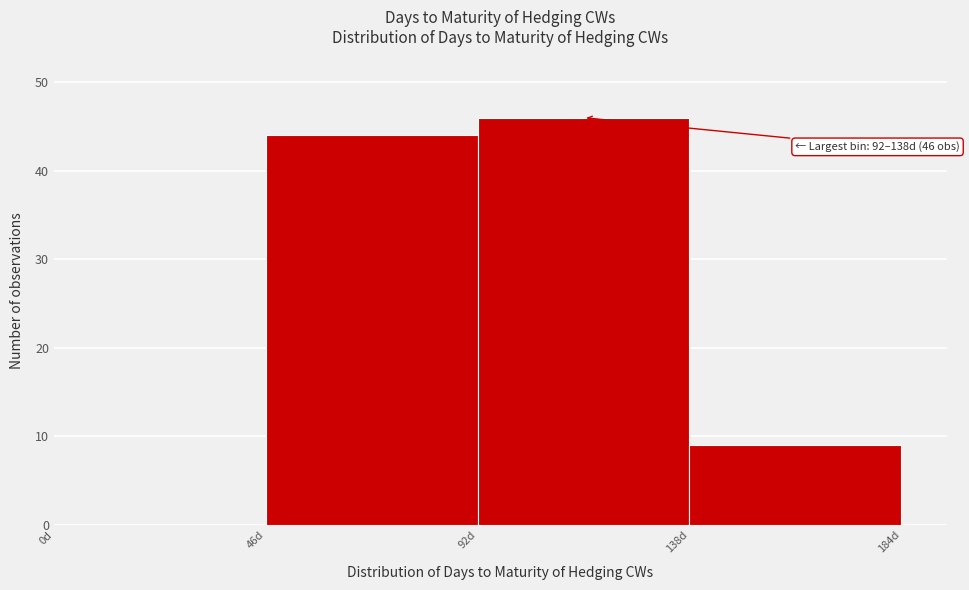

Over which range of the x-axis is the bar tallest?

92 to 138